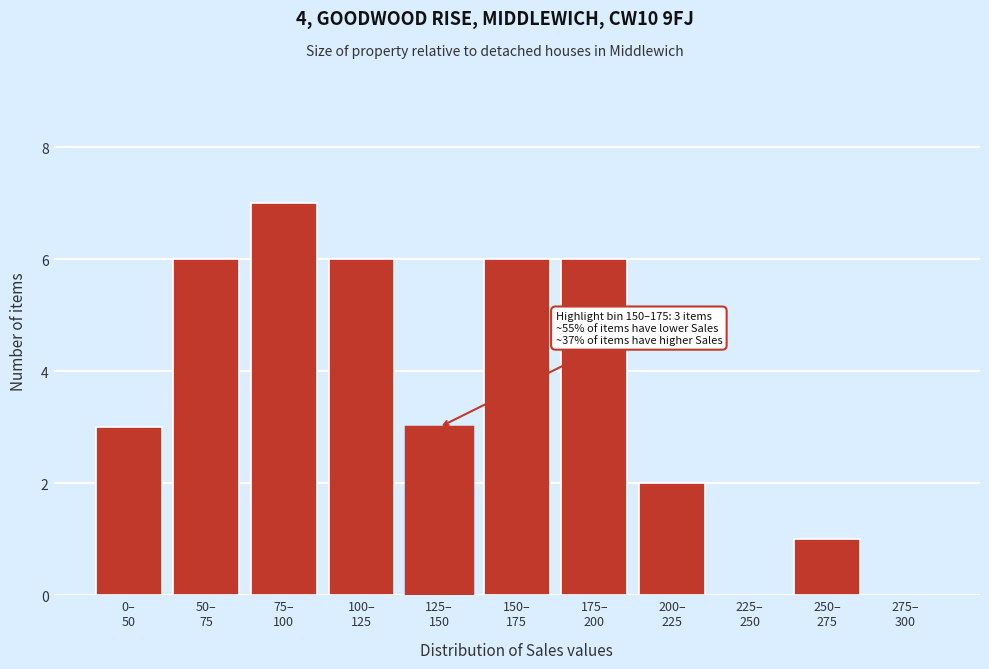

What is the greatest value displayed?

7